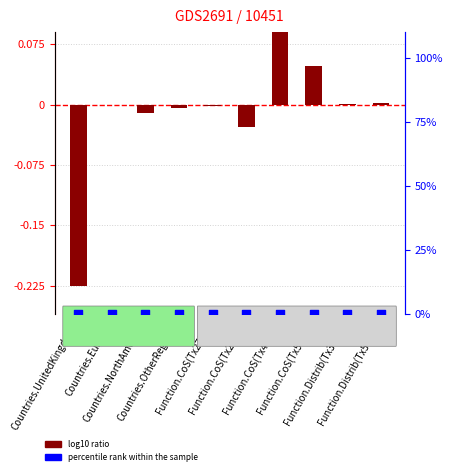

What are all the series names shown in the legend?

log10 ratio, percentile rank within the sample